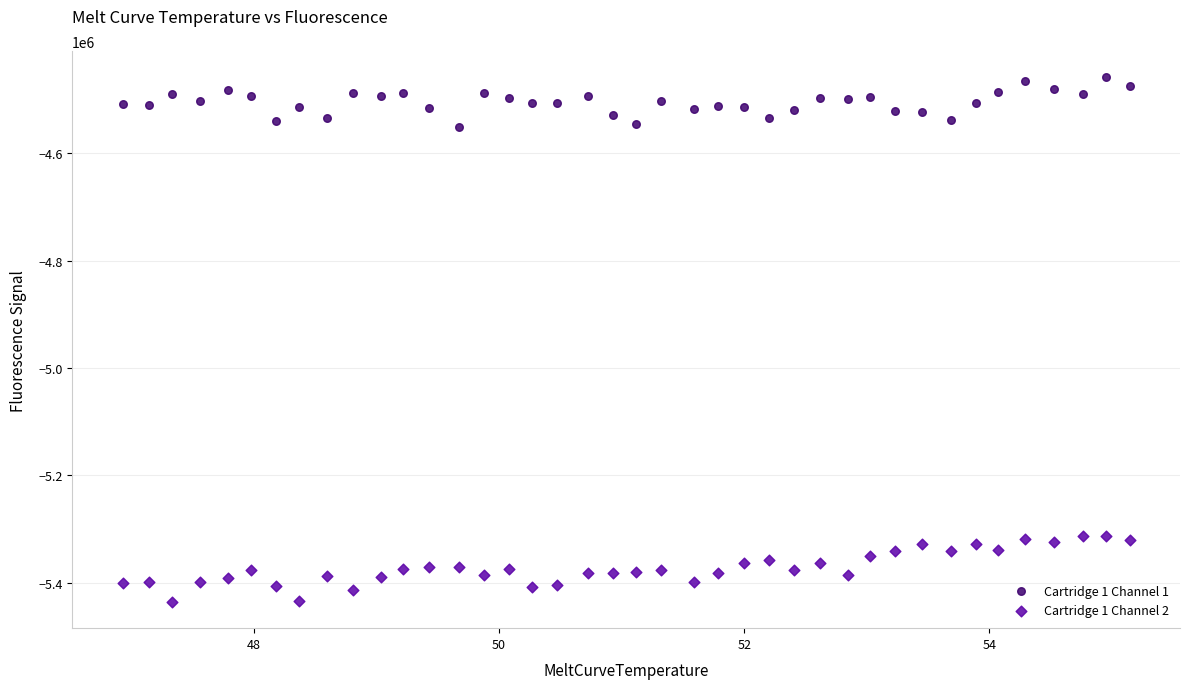

Which series has the largest Y range (max minus min)?

Cartridge 1 Channel 2